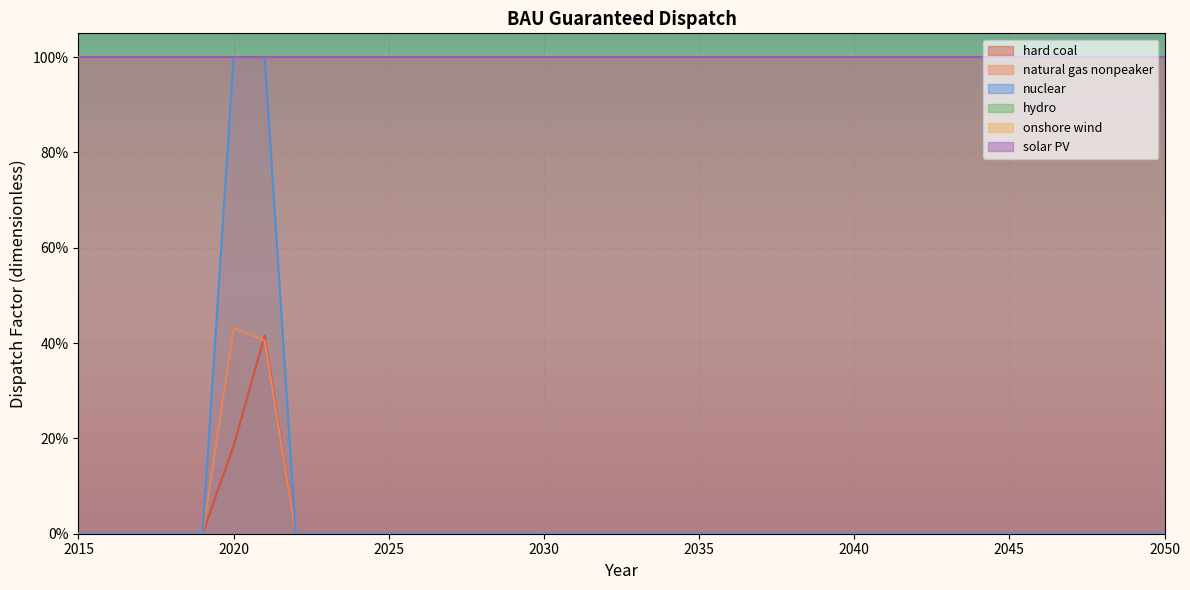

Between 2015 and 2018, which series saw the biggest shift?

hard coal